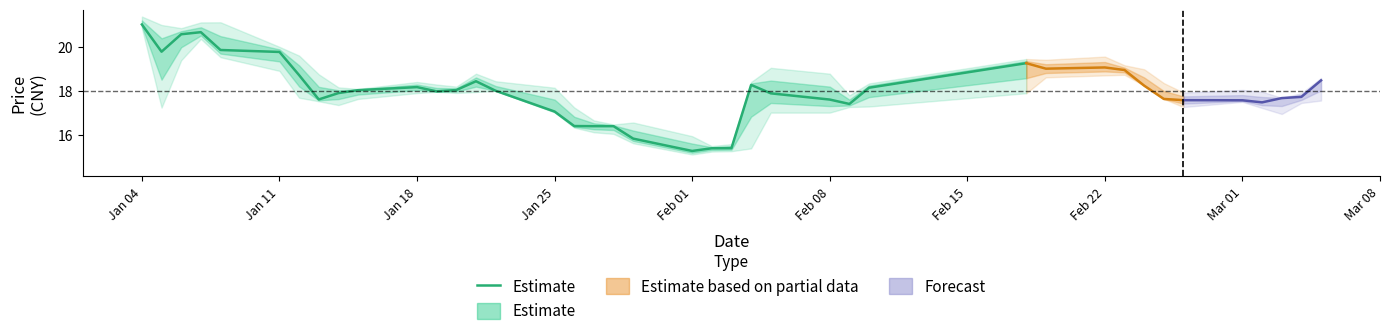

How many points are higher than both their immediate neighbors (excluding endpoints)?

4